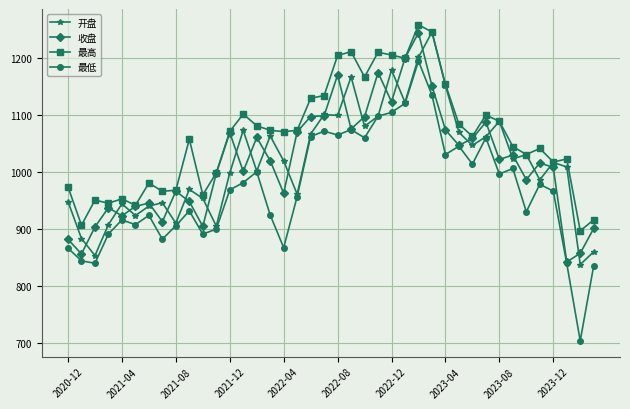

Which series has the widest spread of values?

最低